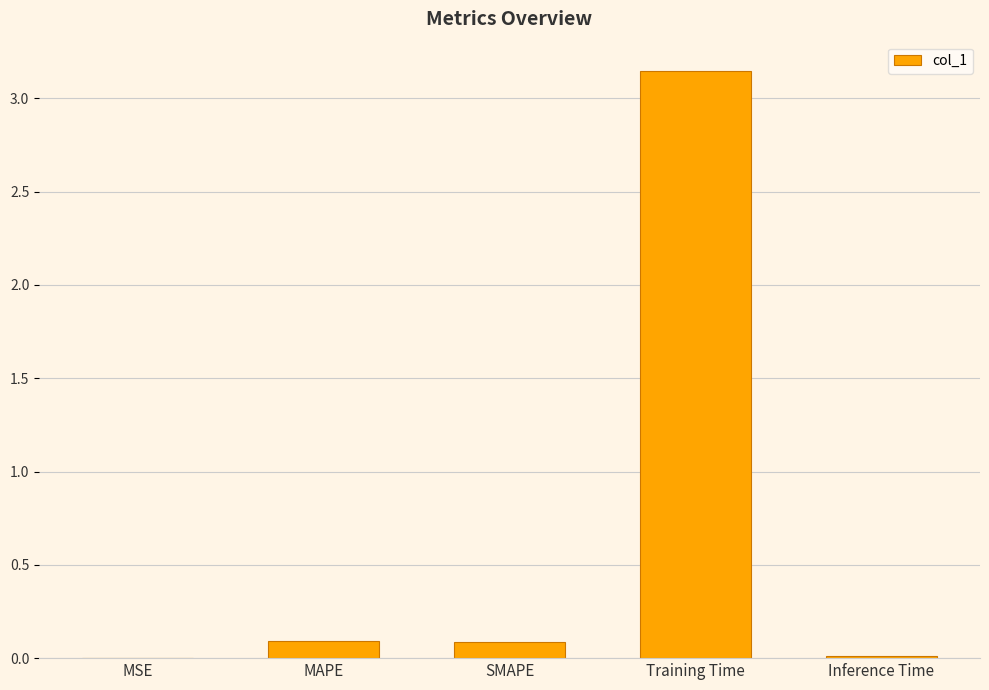

Are the bars horizontal?

No